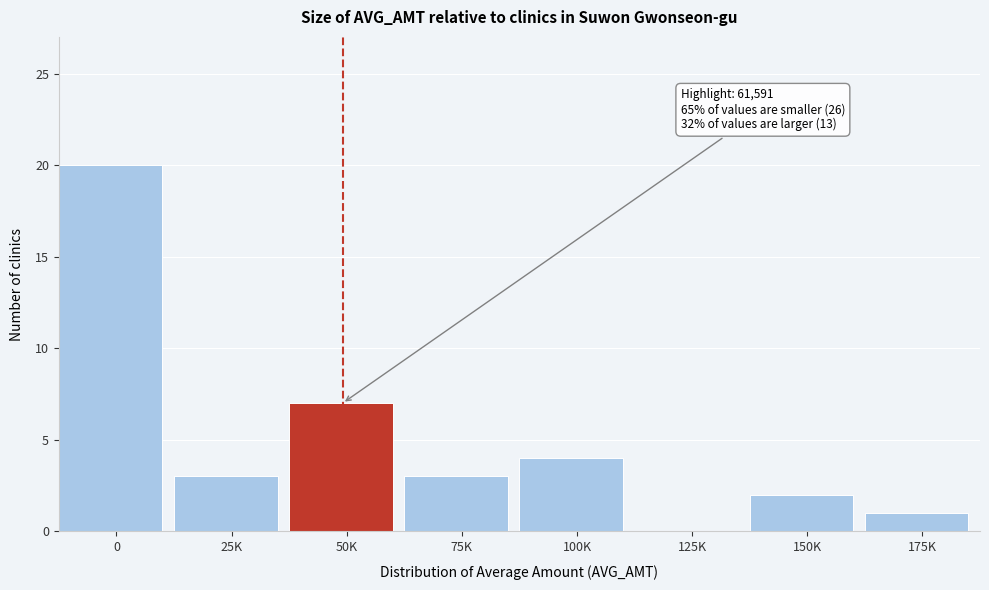

Reading left to right, transcribe all the data shown in this chart.

0=20	25K=3	50K=7	75K=3	100K=4	125K=0	150K=2	175K=1